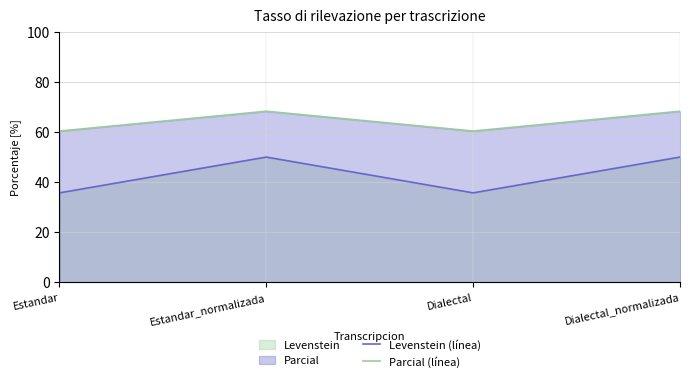

List the series in order of their peak value, lowest first.

Levenstein (línea), Parcial (línea)